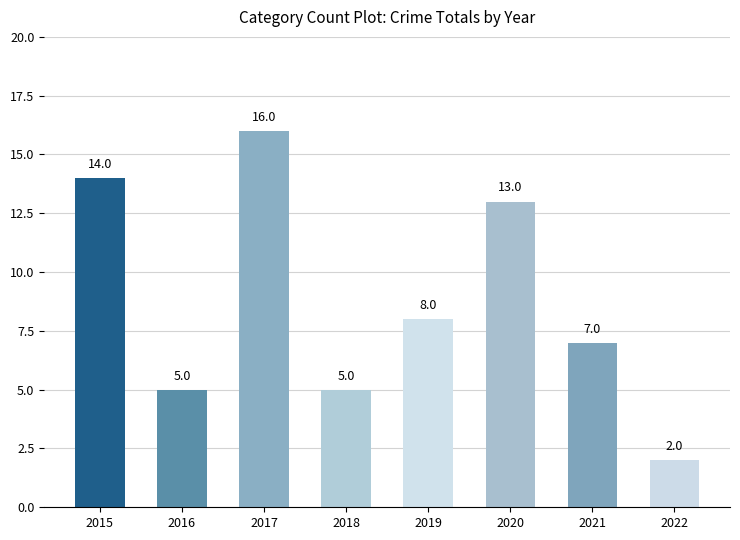

At which label does the data first exceed 8?

2015